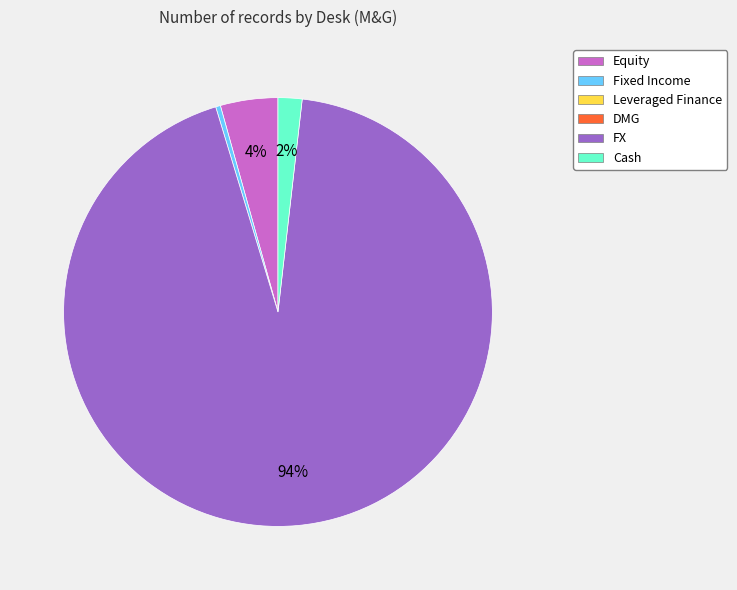

To the nearest percent, what is the average slice percentage?

25%